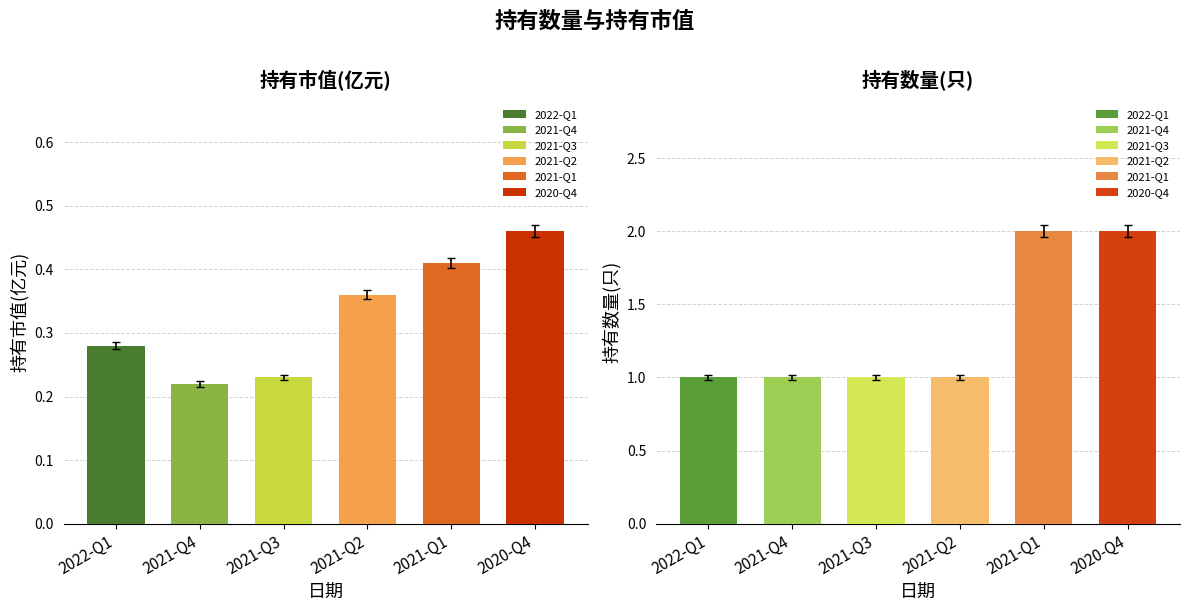

Rank the series by their average value, from highest to lowest.

持有数量(只), 持有市值(亿元)